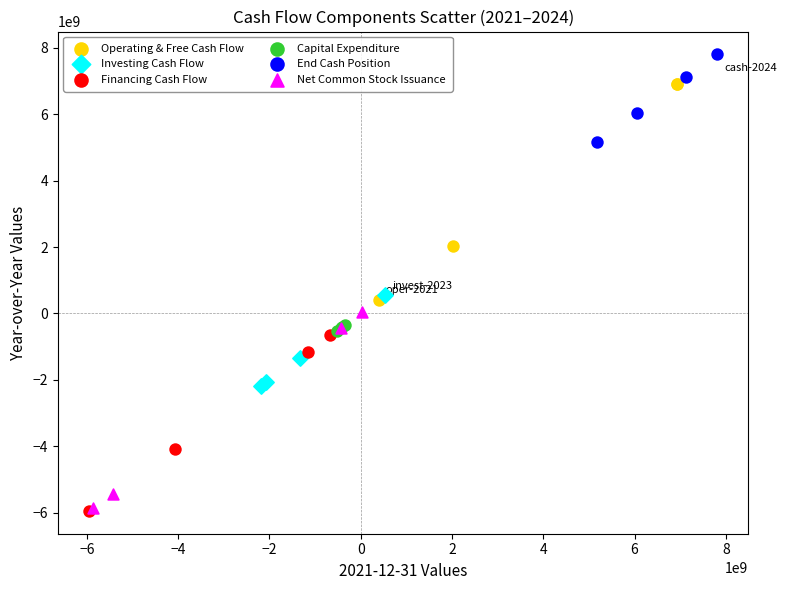

Which series reaches the maximum Y coordinate?

End Cash Position